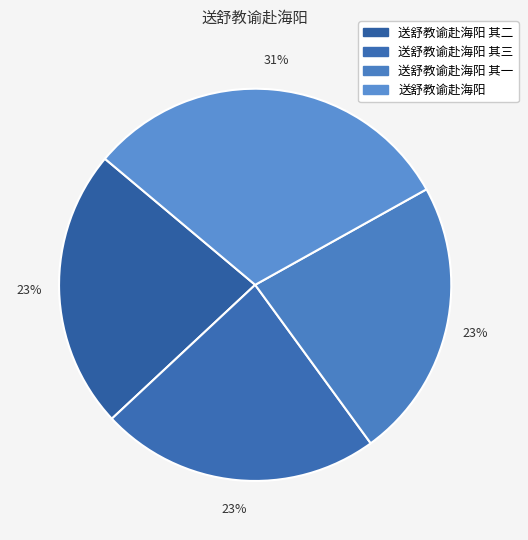

Is there any slice that represents more than half of the pie?

No